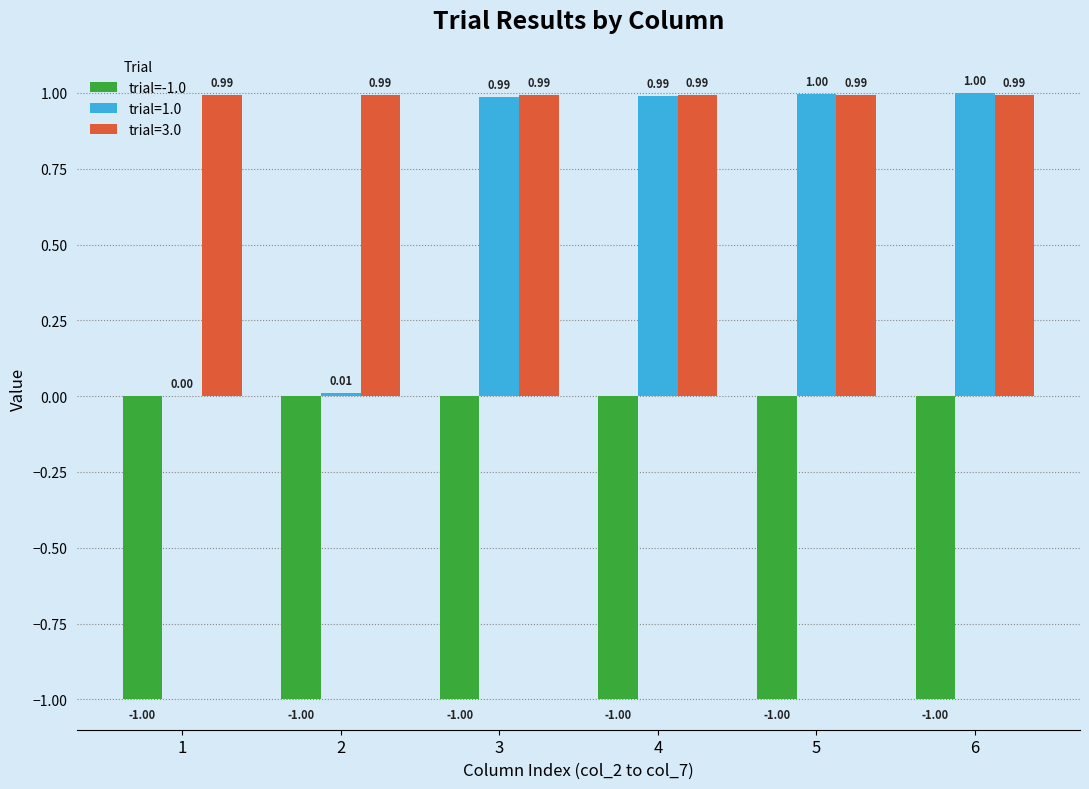

Between 2 and 6, which series saw the biggest shift?

trial=1.0